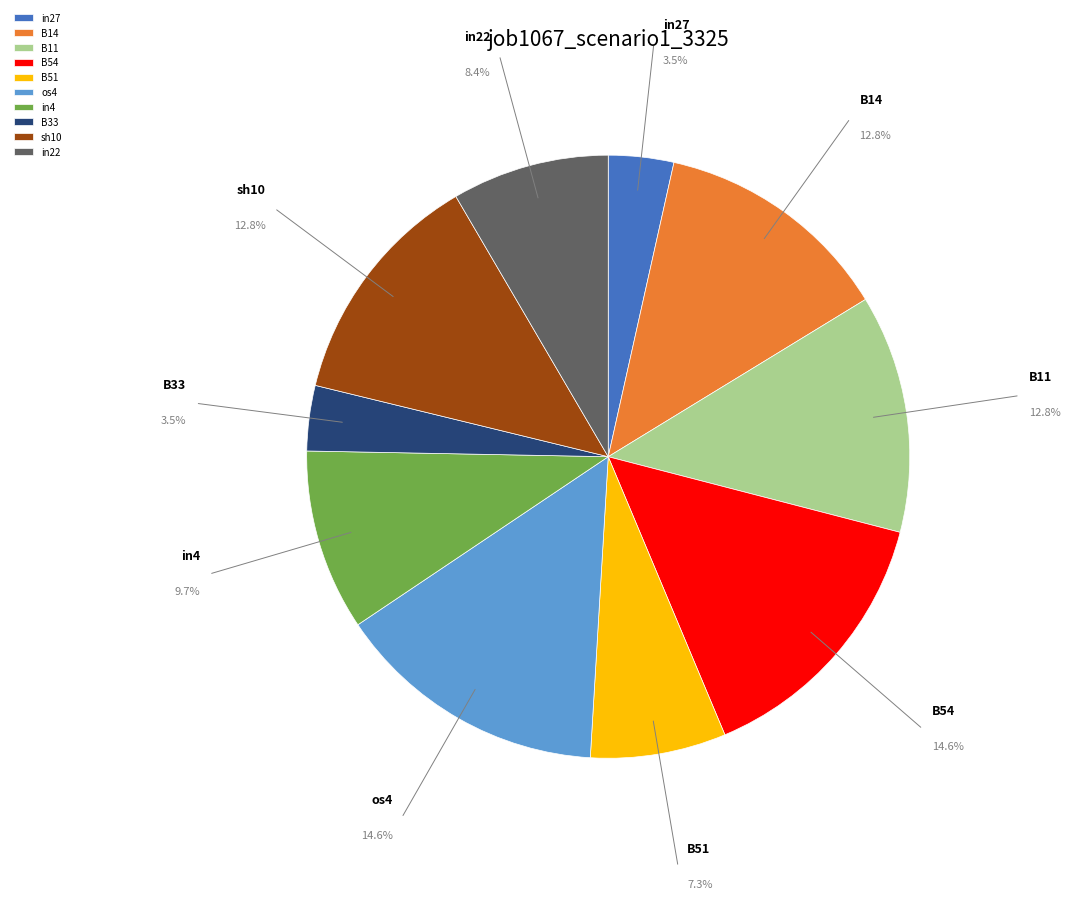

Do B33 and in4 together represent more than half of the pie?

No